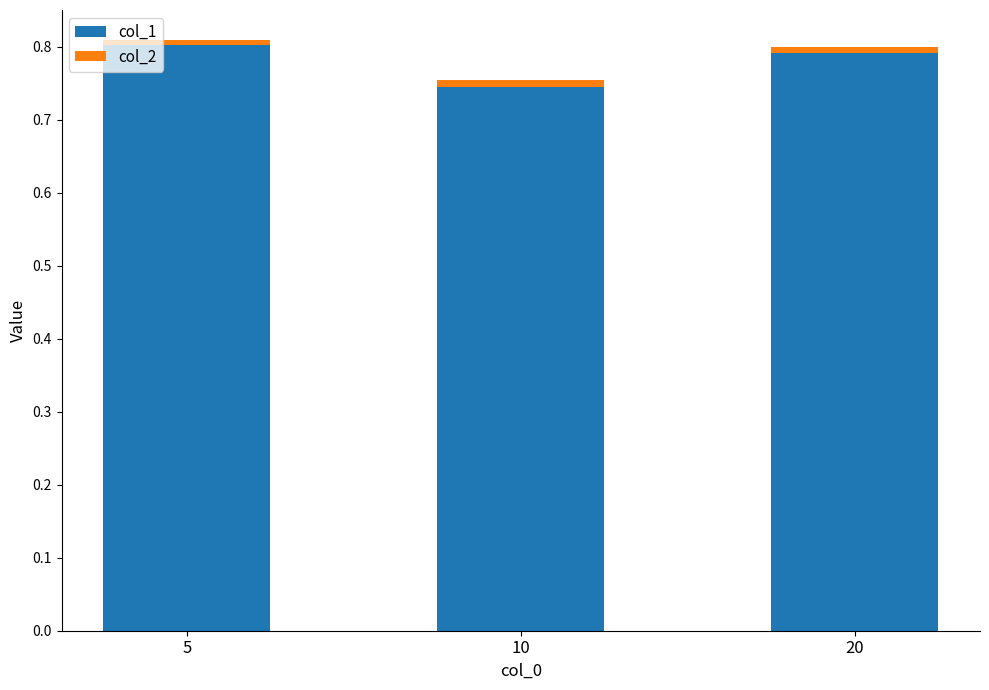

The col_1 series shows 0.2 at 20. True or false?

False